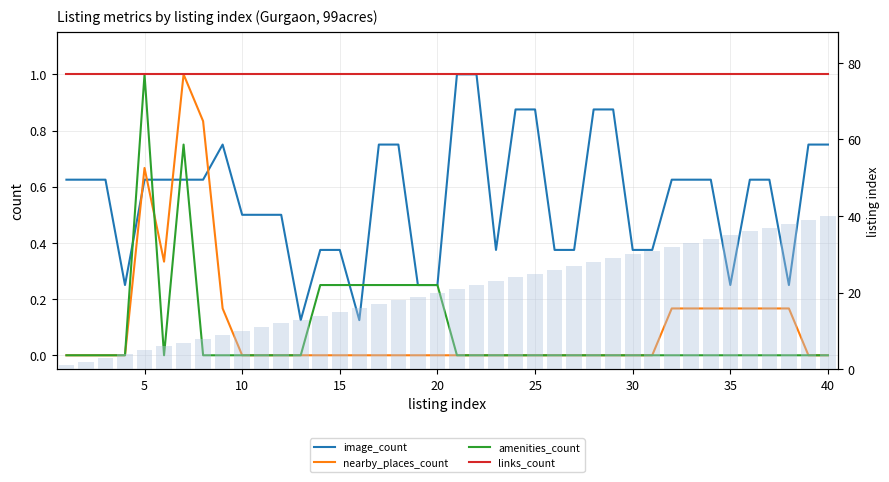

What is the lowest value of the image_count series?

0.1